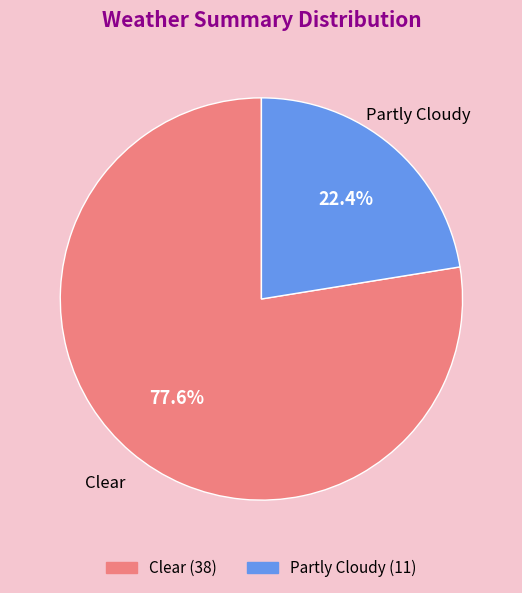

Which category has the smallest portion of the pie?

Partly Cloudy